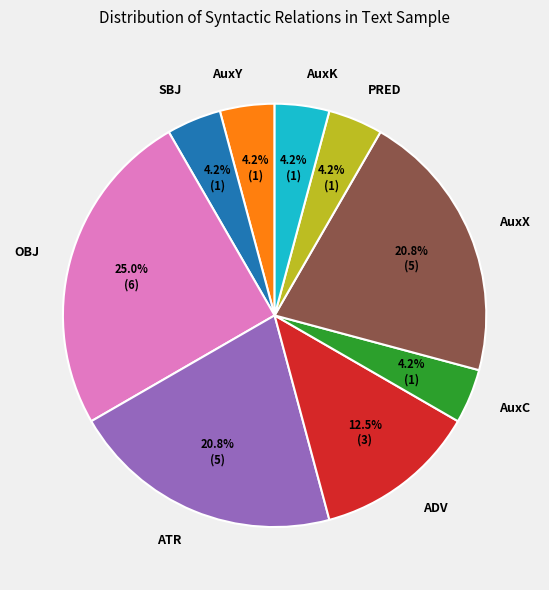

How many segments does this pie chart have?

9